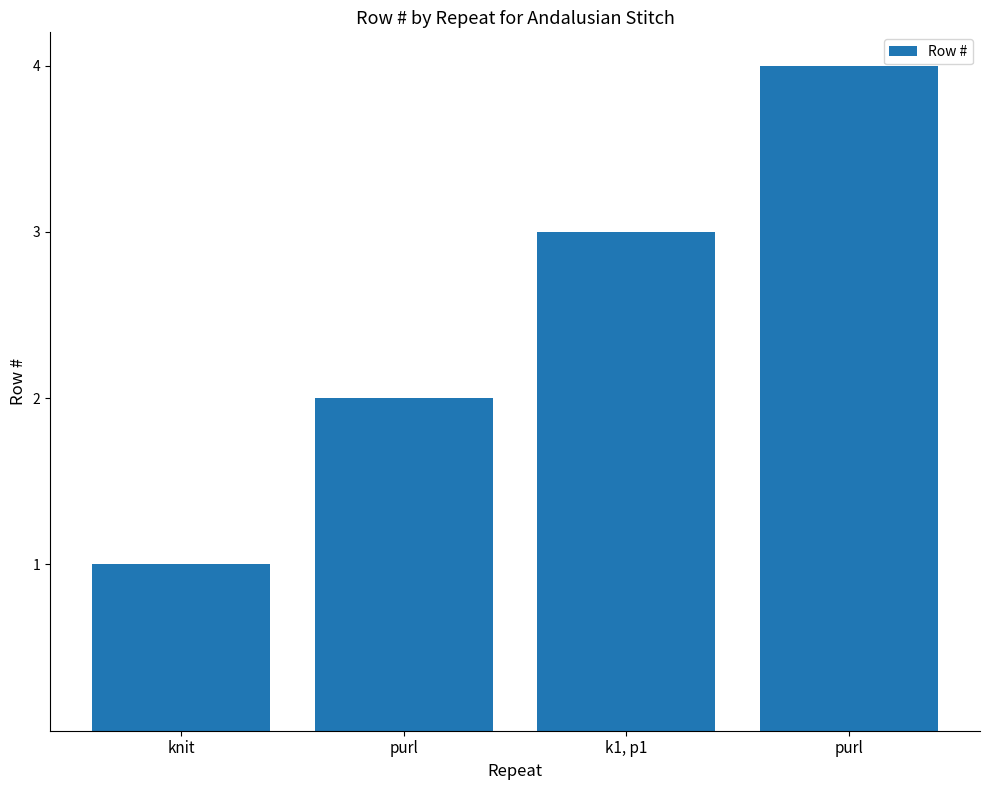

Reading left to right, transcribe all the data shown in this chart.

knit=1	purl=2	k1, p1=3	purl=4